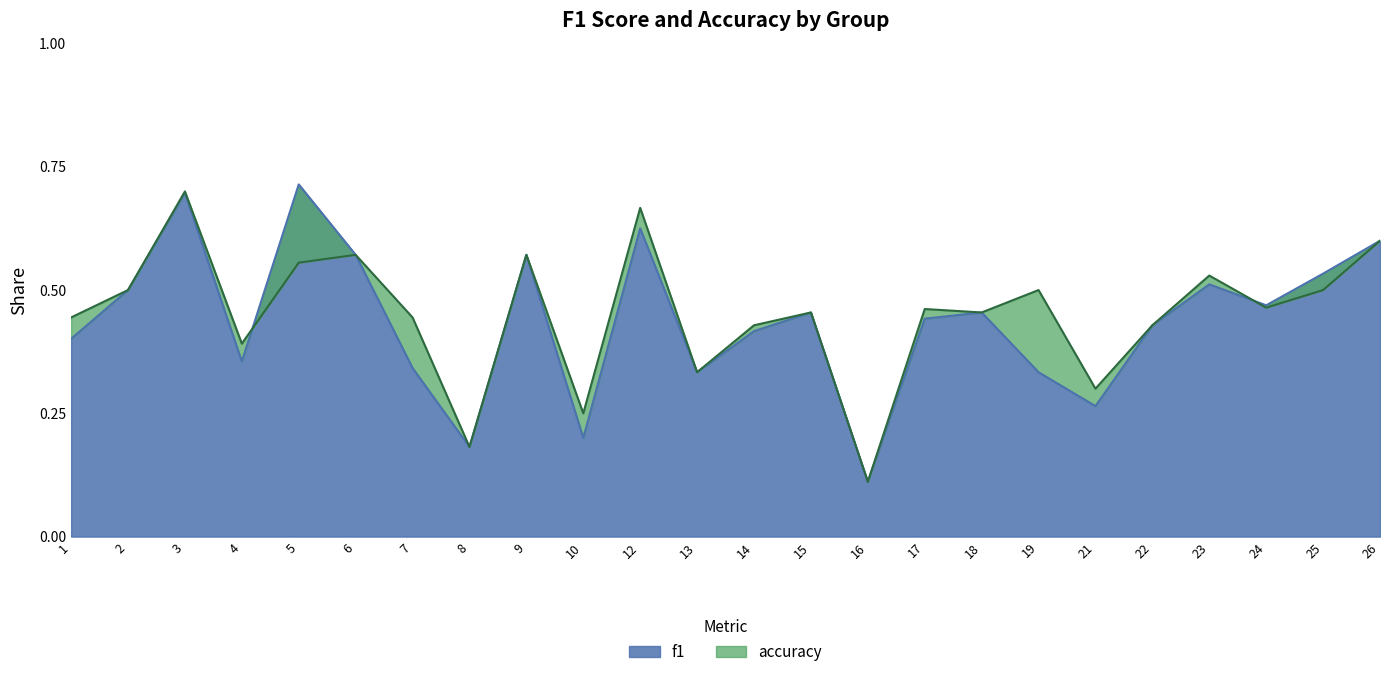

Where do accuracy and f1 first cross each other?

4 and 5